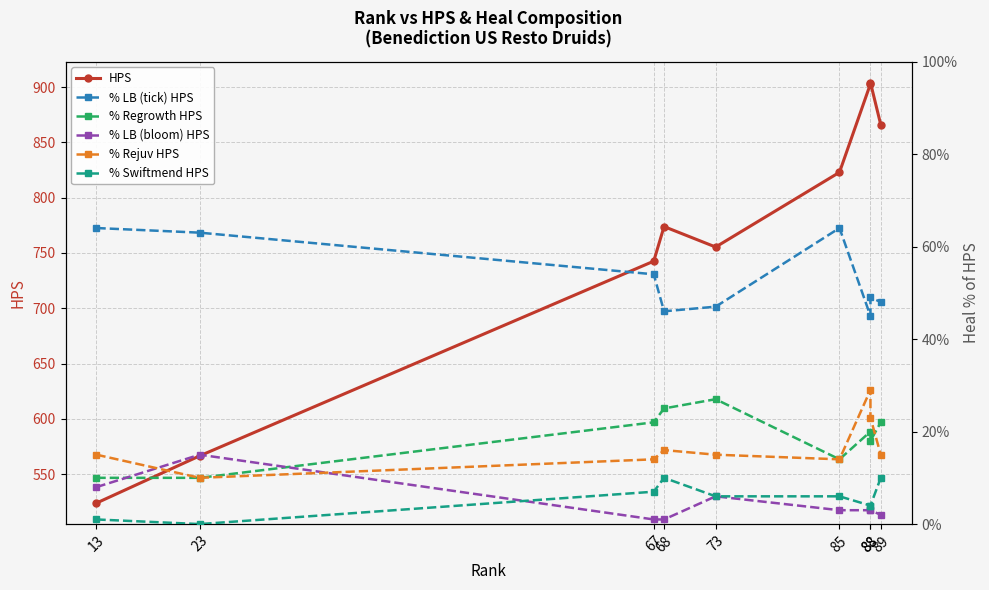

Which series has the widest spread of values?

HPS